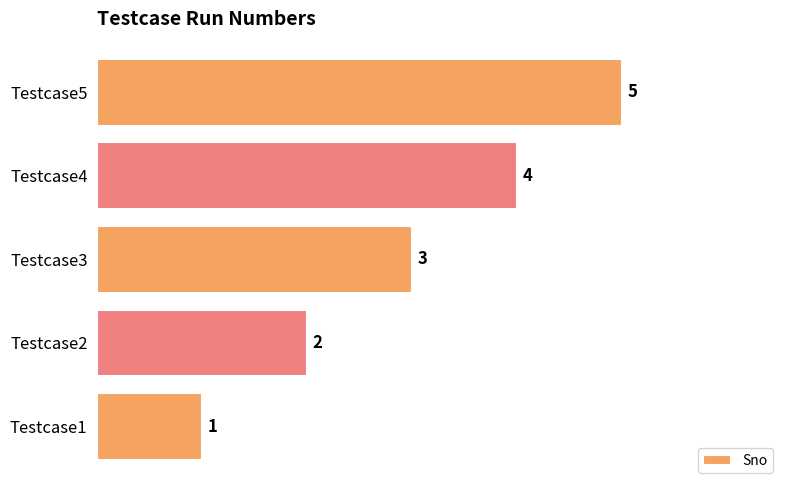

Between Testcase5 and Testcase3, which is larger?

Testcase5